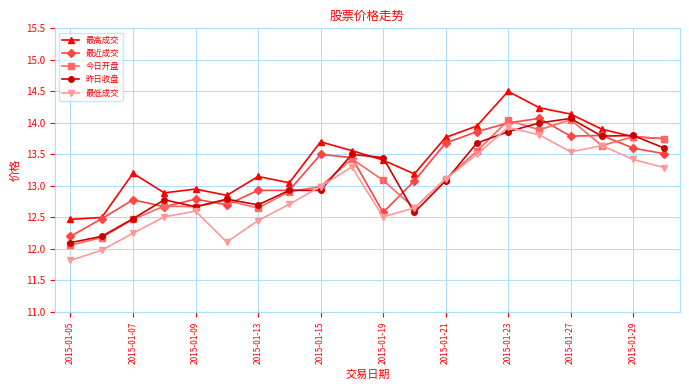

At how many categories does at least one series exceed 11?

20